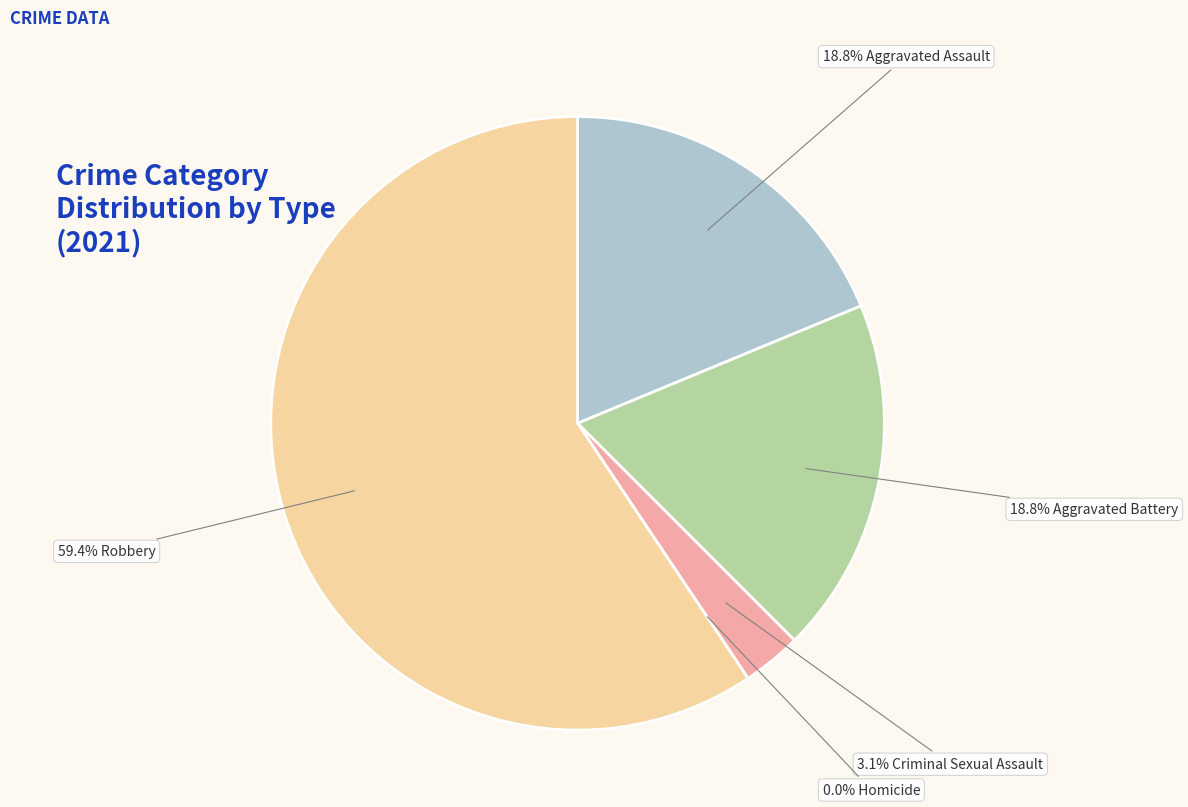

Rank the categories by value from lowest to highest.

Homicide, Criminal Sexual Assault, Aggravated Assault, Aggravated Battery, Robbery